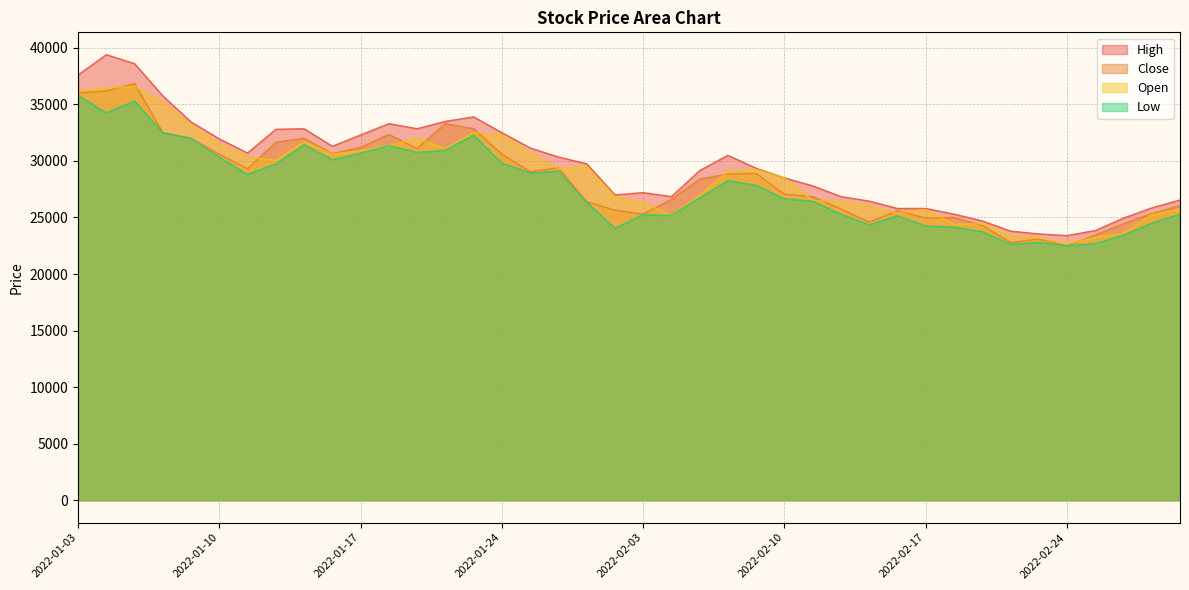

At which label does Close reach its minimum?

2022-02-24